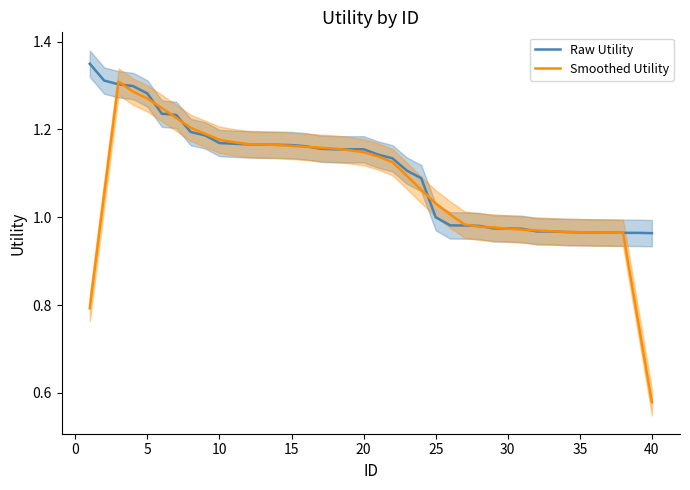

At which label is Smoothed Utility closest to 0?

40